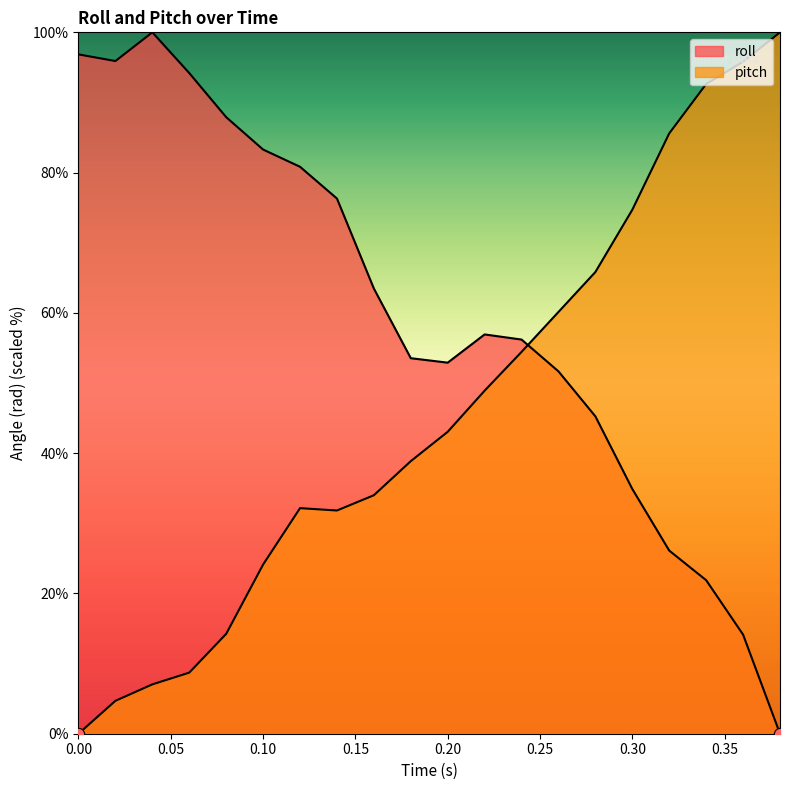

Which series has the largest total across all categories?

roll